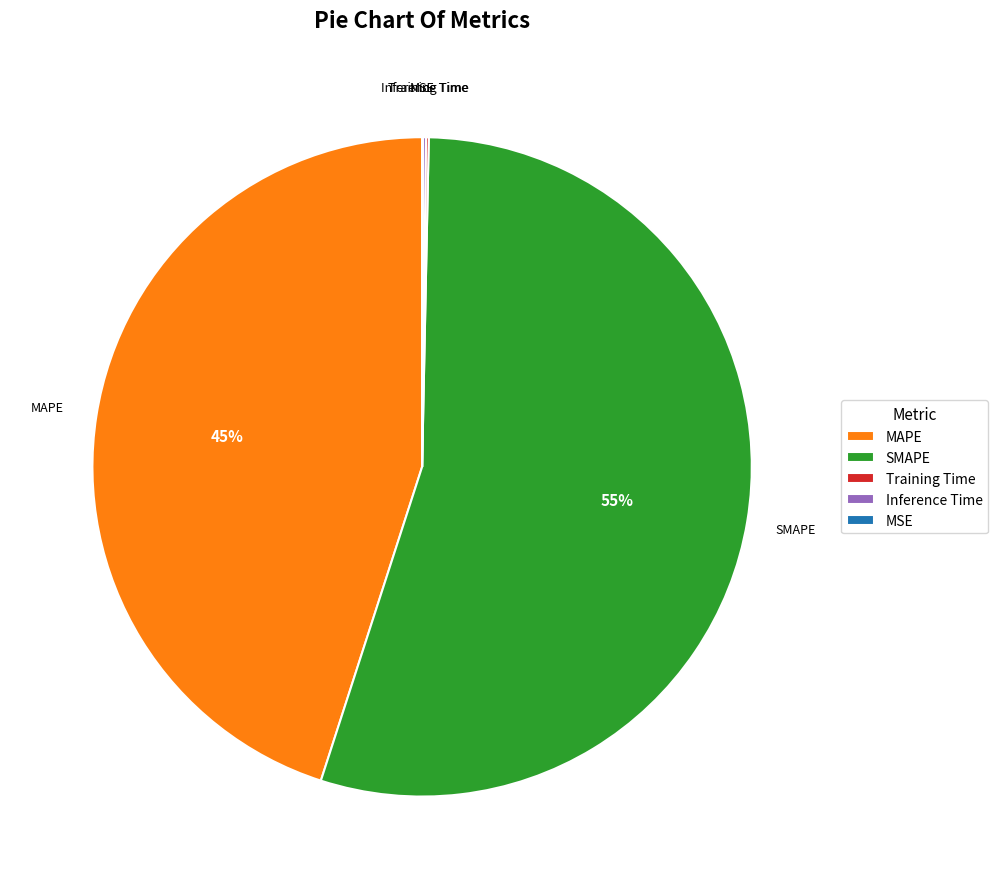

Which category accounts for the majority?

SMAPE